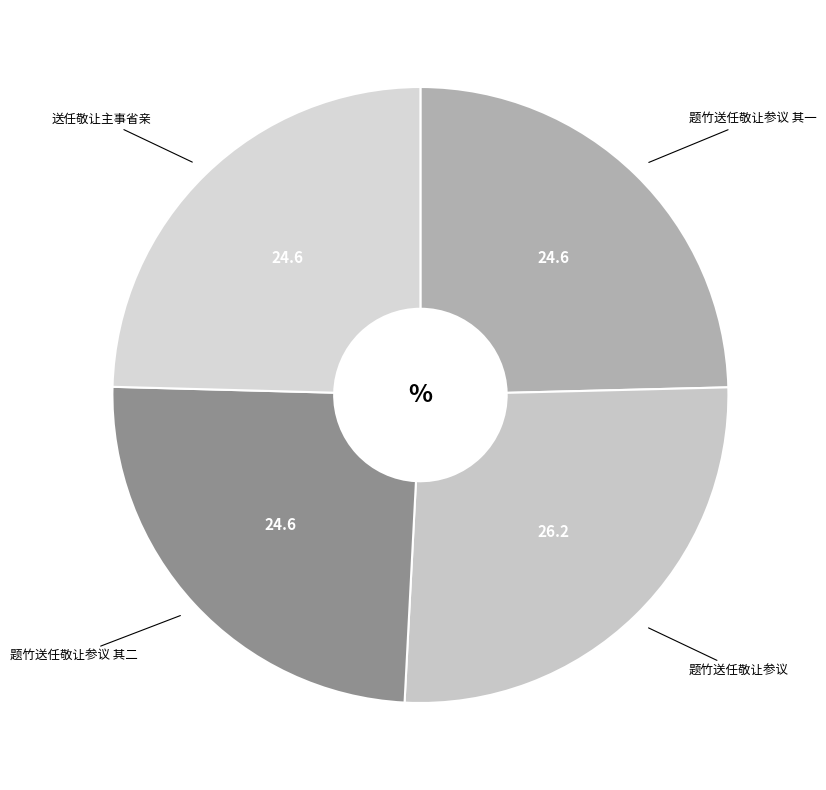

True or false: 题竹送任敬让参议 其一 accounts for 10% of the total.

False